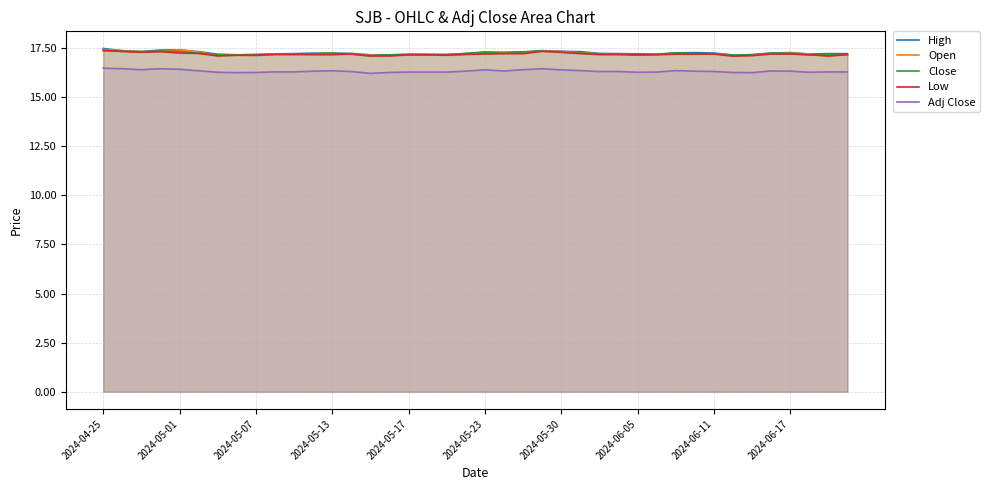

What is the difference between the maximum and minimum values in the Close series?

0.3